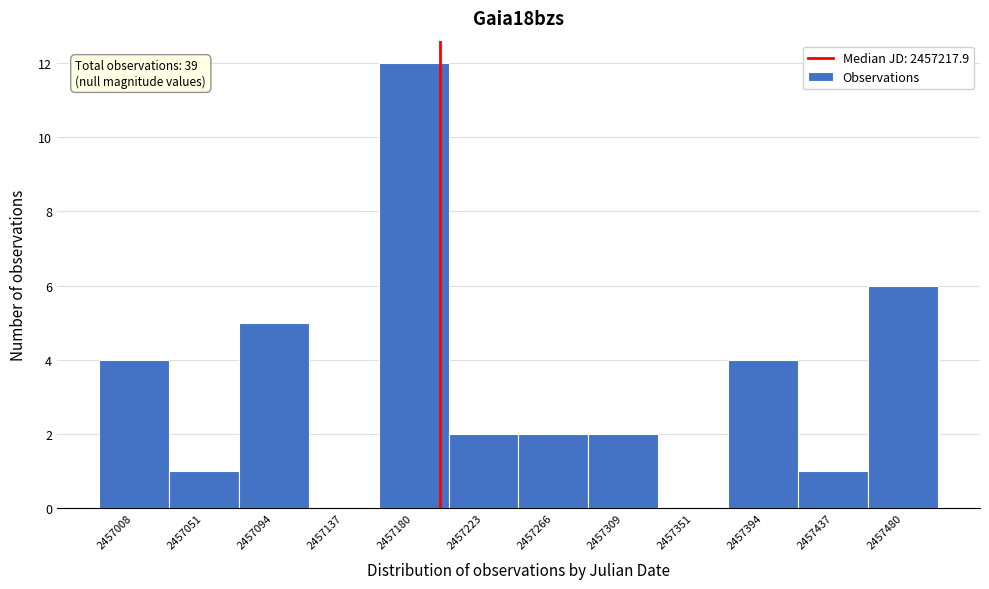

Reading left to right, extract all data points from this chart.

2457008=4	2457051=1	2457094=5	2457137=0	2457180=12	2457223=2	2457266=2	2457309=2	2457351=0	2457394=4	2457437=1	2457480=6